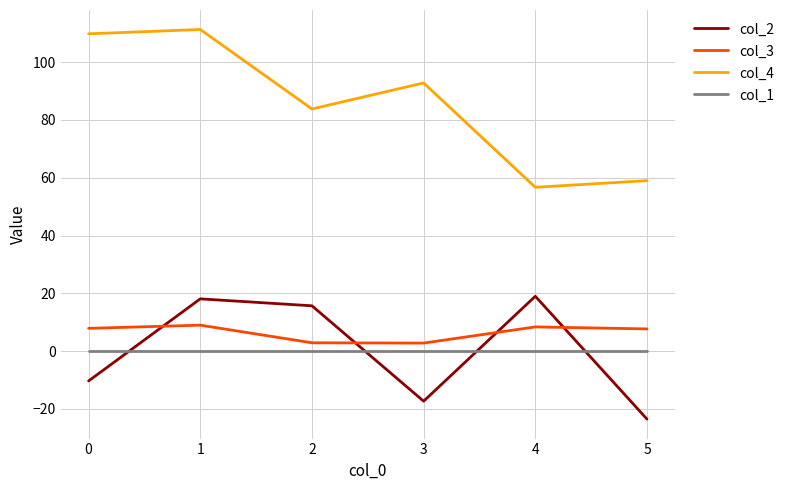

At 4, list the series in order from largest to smallest.

col_4, col_2, col_3, col_1